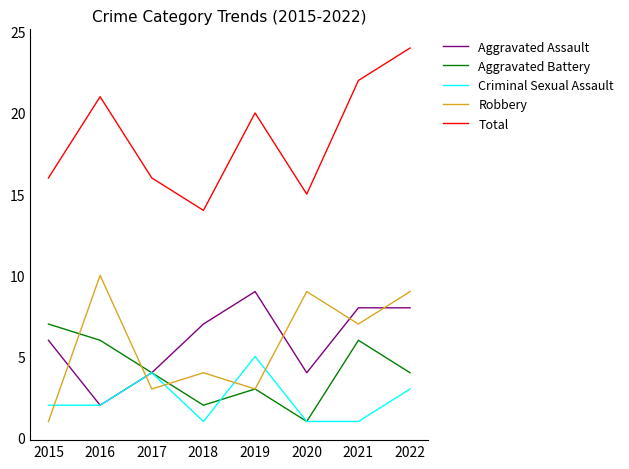

True or false: Robbery has a value of 4 at 2019.

False